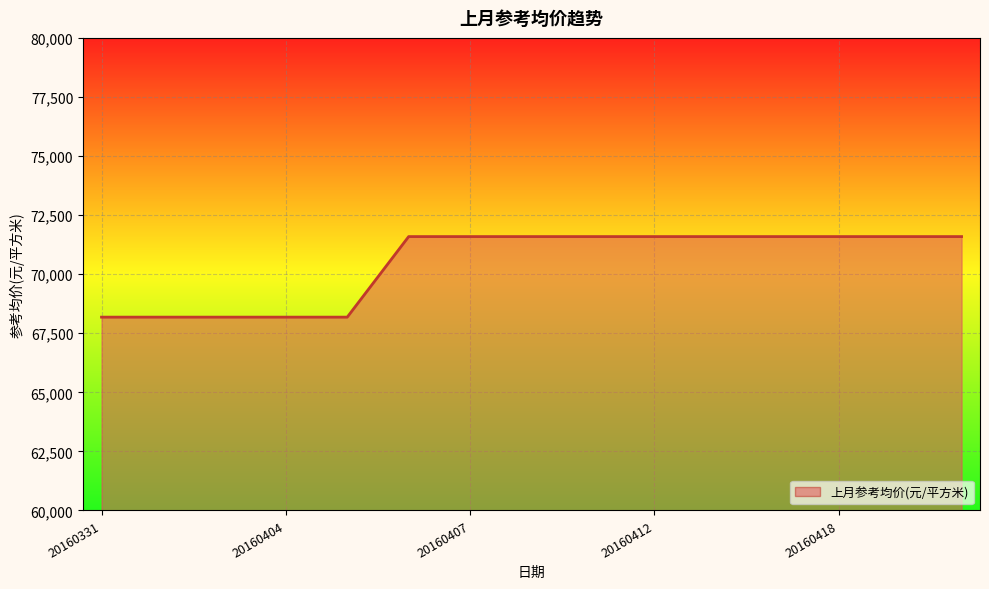

What is the greatest value displayed?

71591